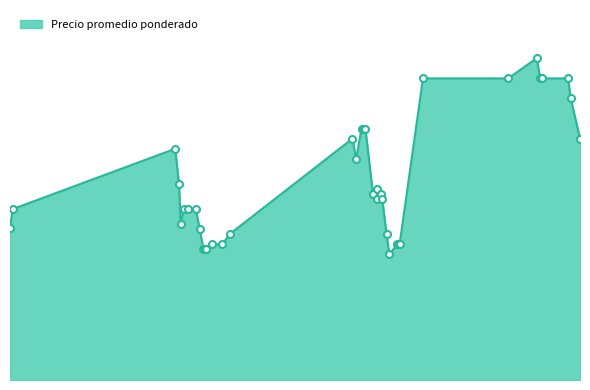

What is the ratio of the value at 2021-11-04 to the value at 2021-11-22?

1.3